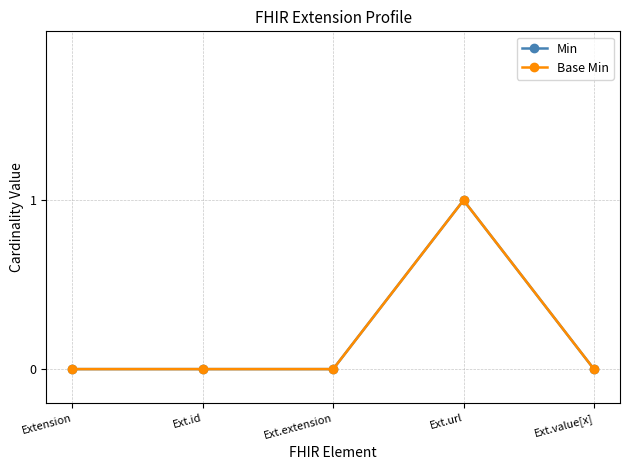

Does the chart display data point markers on the line(s)?

Yes